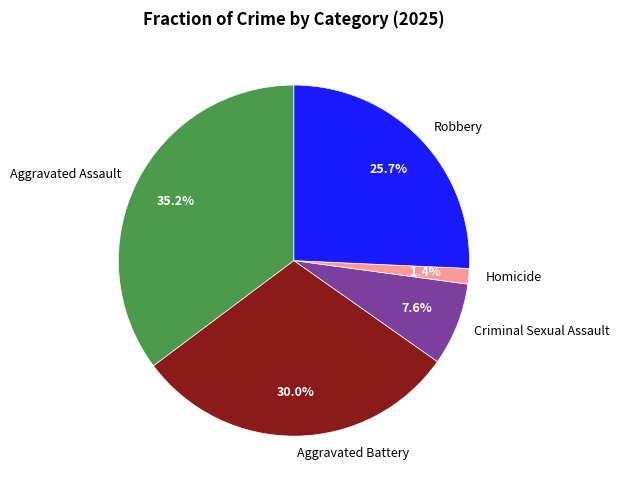

The Homicide slice represents 11% of the pie. True or false?

False